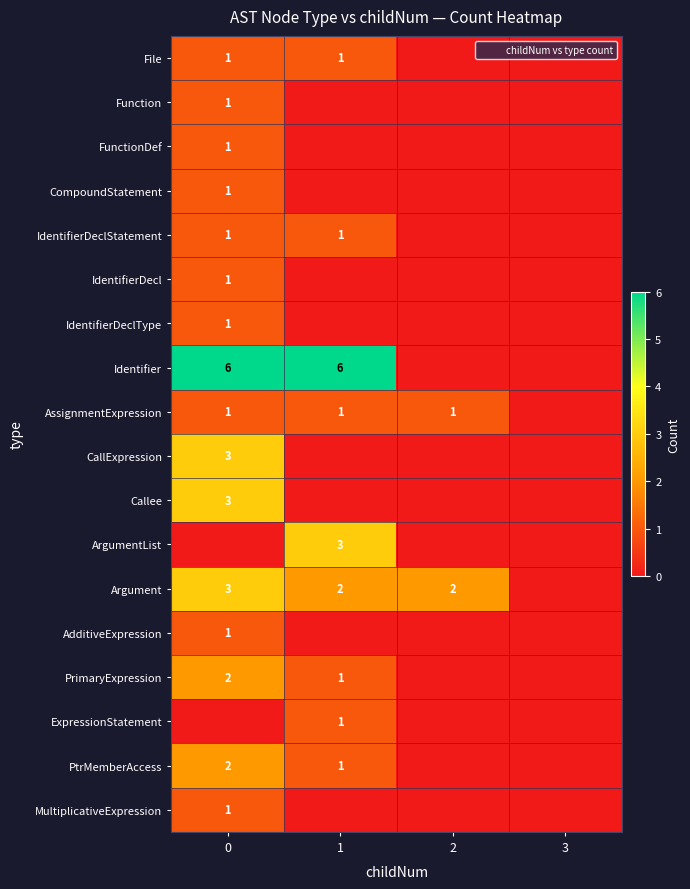

What is the maximum value for PrimaryExpression?

2